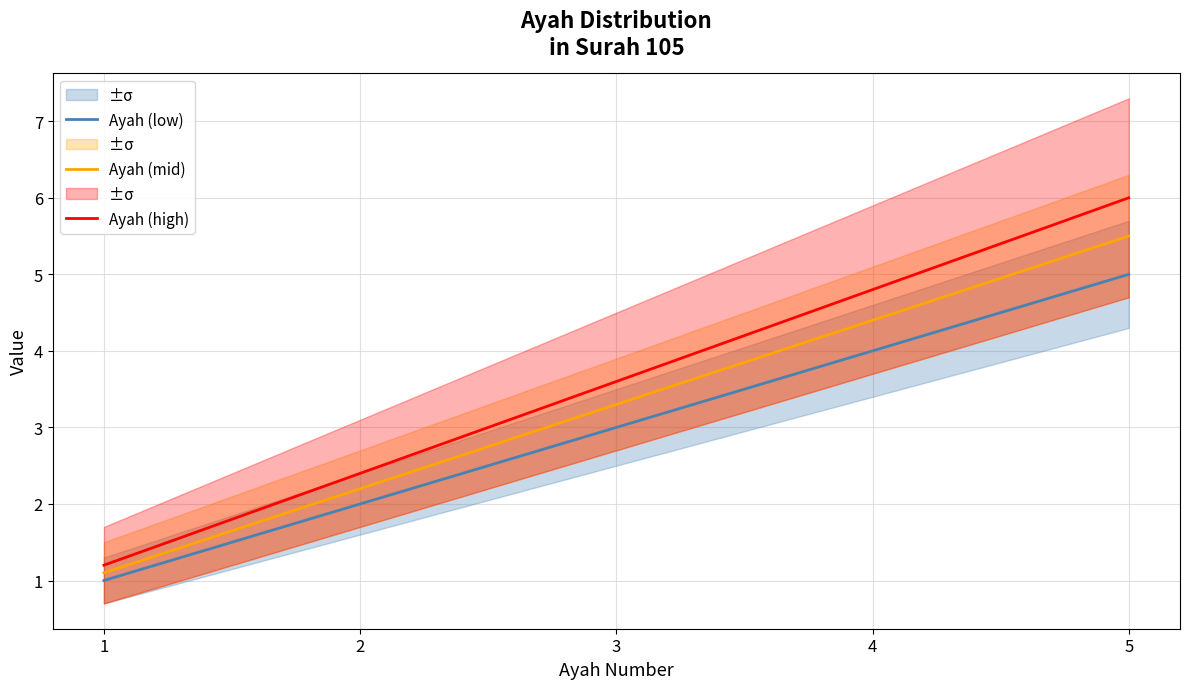

At which label does Ayah (mid) reach its minimum?

1